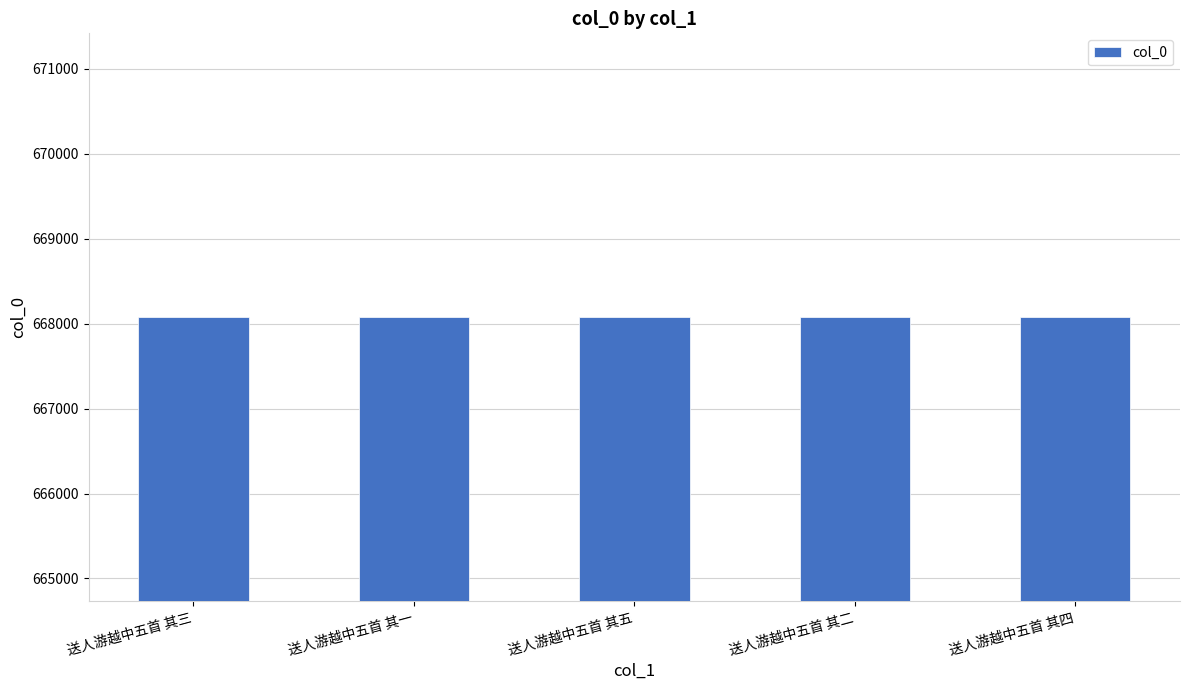

What is the ratio of the value at 送人游越中五首 其五 to the value at 送人游越中五首 其一?

1.0